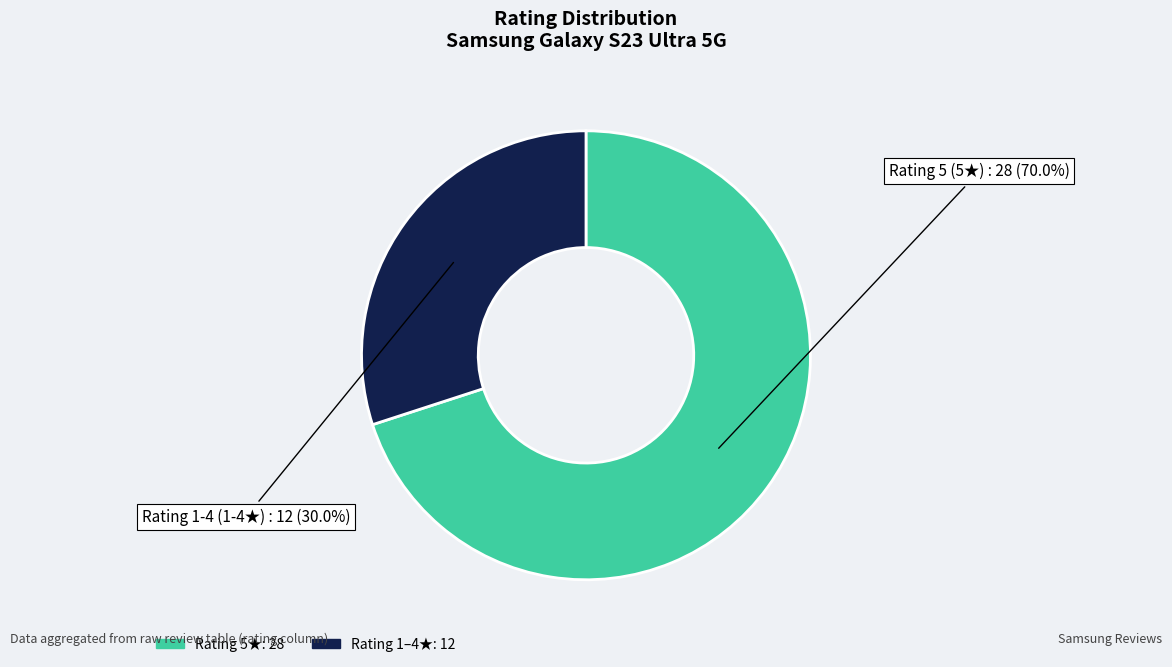

Is there a majority slice in this chart?

Yes